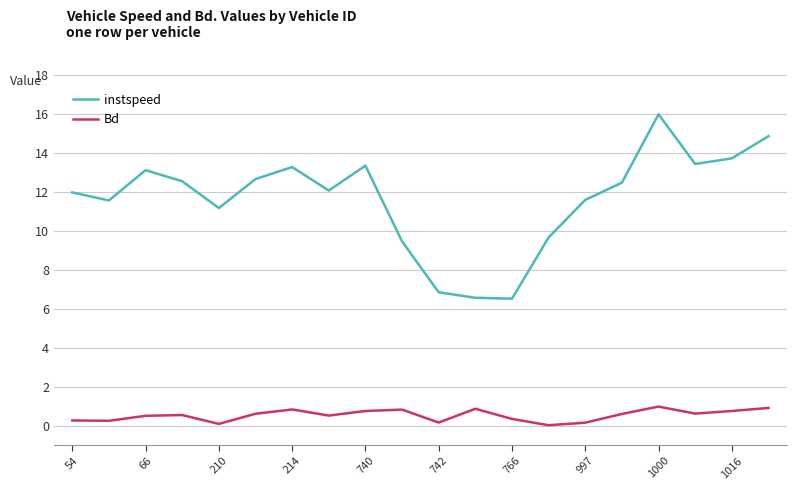

True or false: Bd and instspeed intersect in this chart.

False